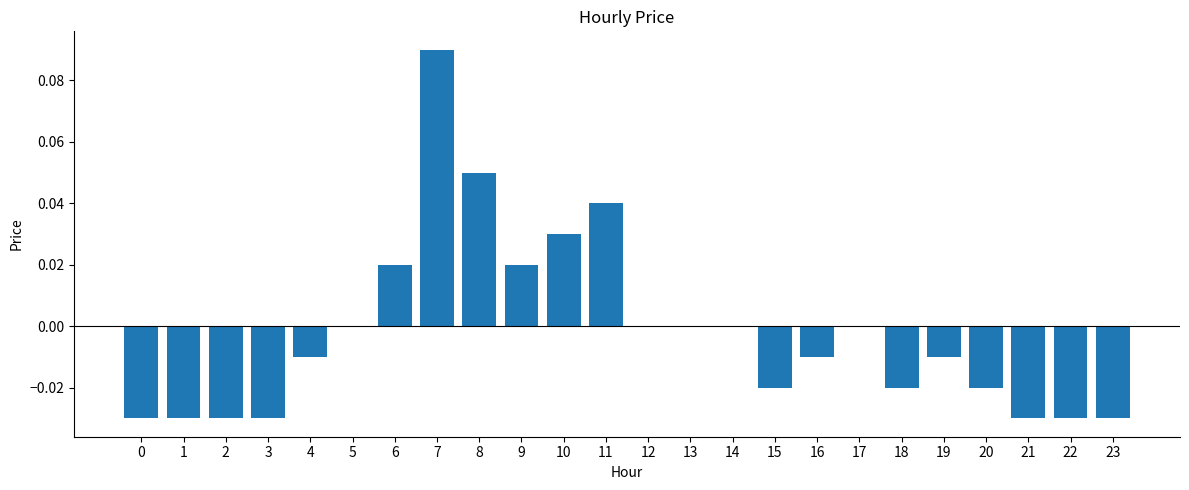

Between 7 and 6, which is larger?

7